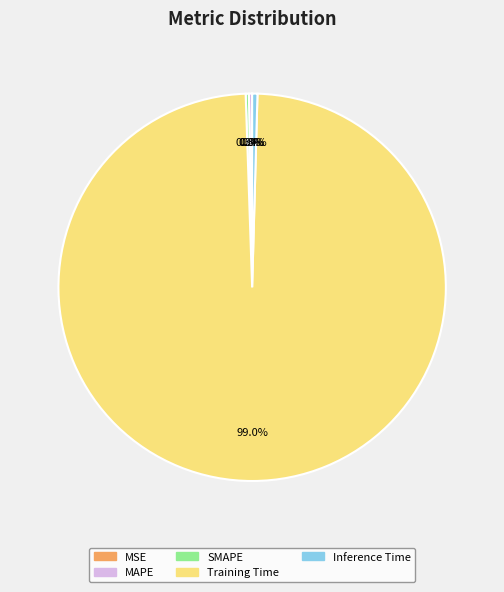

What is the majority slice?

Training Time